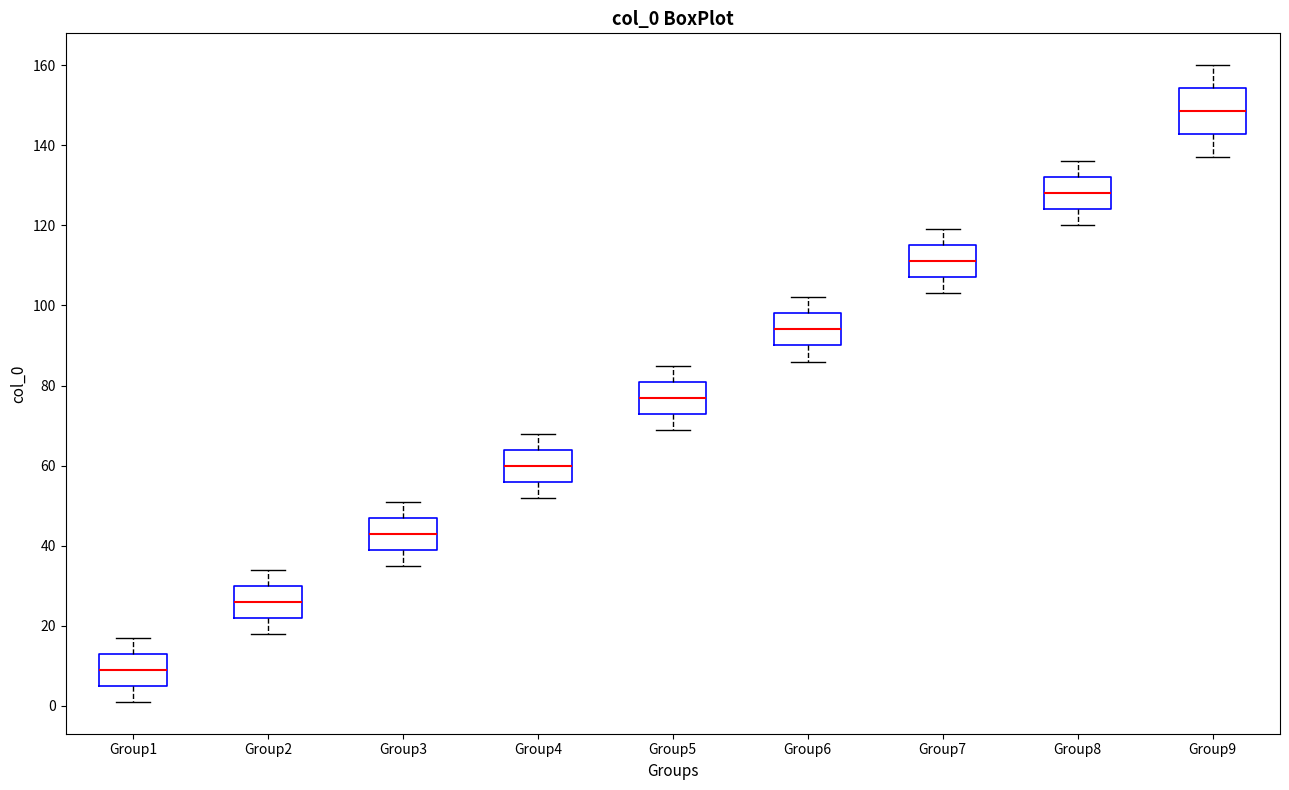

Reading left to right, transcribe this box plot: for each box, give where its median line is, the range the box spans, and where its two whiskers end, as read against the y-axis. The values are not printed on the chart, so give them approximately, as read against the axis.

Group1: median 10, box 6 to 14, whiskers 2 to 18
Group2: median 26, box 22 to 30, whiskers 18 to 34
Group3: median 44, box 40 to 48, whiskers 36 to 52
Group4: median 60, box 56 to 64, whiskers 52 to 68
Group5: median 78, box 74 to 82, whiskers 70 to 86
Group6: median 94, box 90 to 98, whiskers 86 to 102
Group7: median 112, box 108 to 116, whiskers 104 to 120
Group8: median 128, box 124 to 132, whiskers 120 to 136
Group9: median 148, box 142 to 154, whiskers 138 to 160